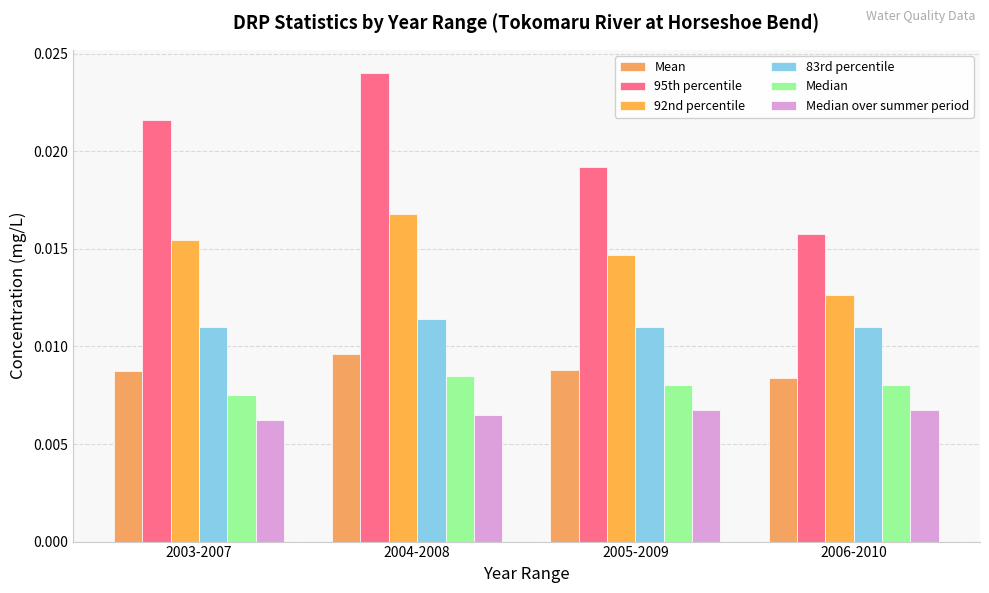

Which series has the largest total across all categories?

95th percentile